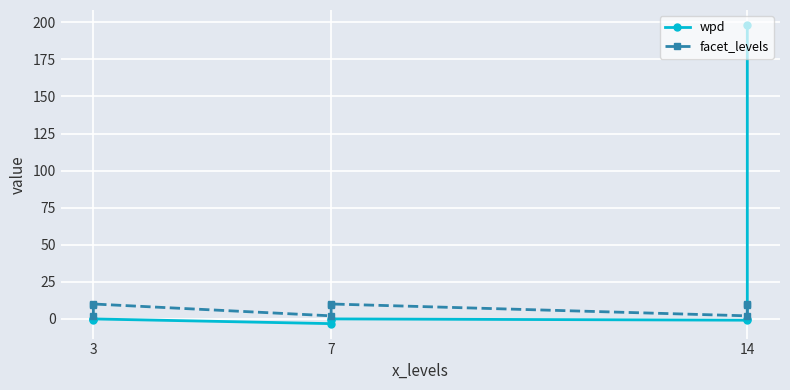

Where is the first local maximum for facet_levels?

3